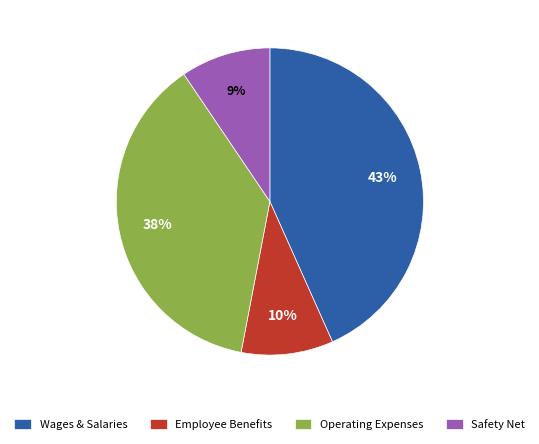

The Wages & Salaries slice represents 58% of the pie. True or false?

False